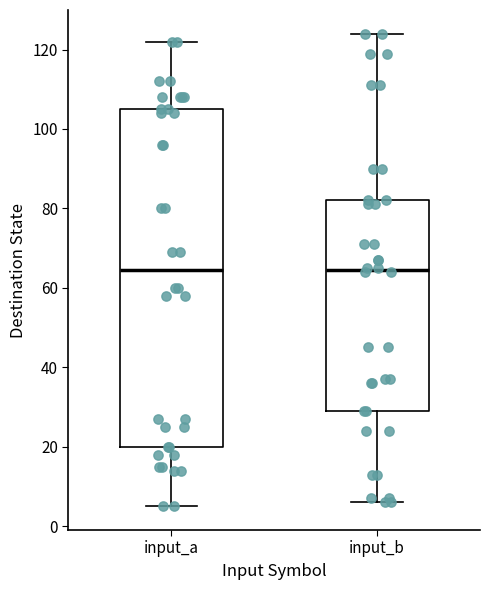

Reading left to right, transcribe this box plot: for each box, give where its median line is, the range the box spans, and where its two whiskers end, as read against the y-axis. The values are not printed on the chart, so give them approximately, as read against the axis.

input_a: median 64, box 20 to 106, whiskers 6 to 122
input_b: median 64, box 30 to 82, whiskers 6 to 124